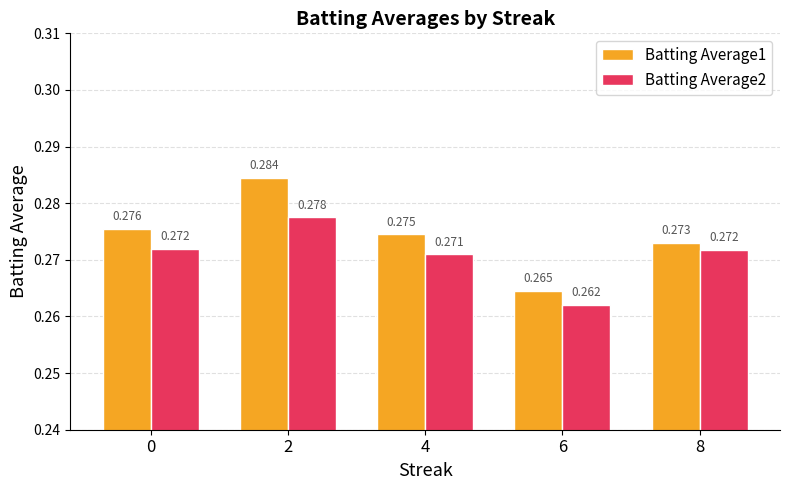

List the series in order of their overall mean, lowest first.

Batting Average2, Batting Average1